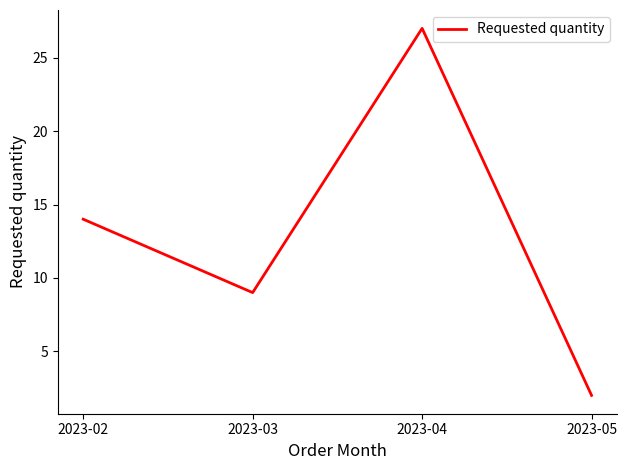

What is the sum of the values at 2023-03 and 2023-02?

23